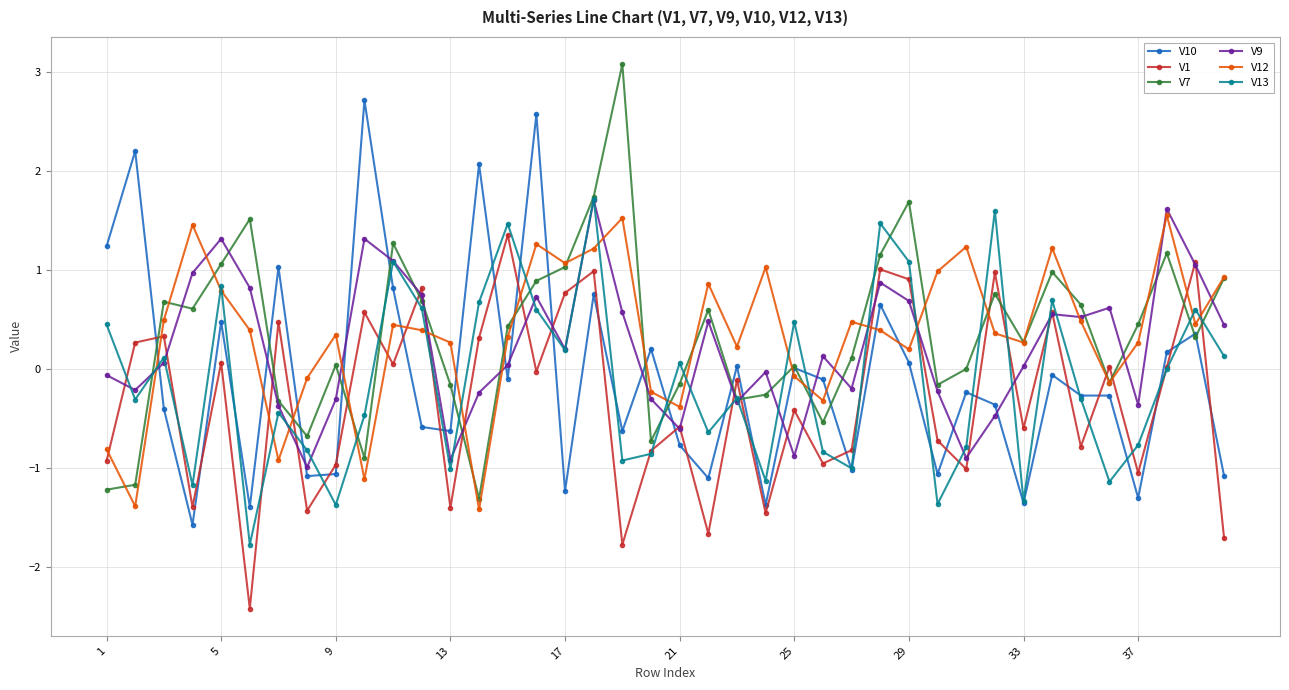

What is the value of the V9 point at the 12th from the left?

0.7